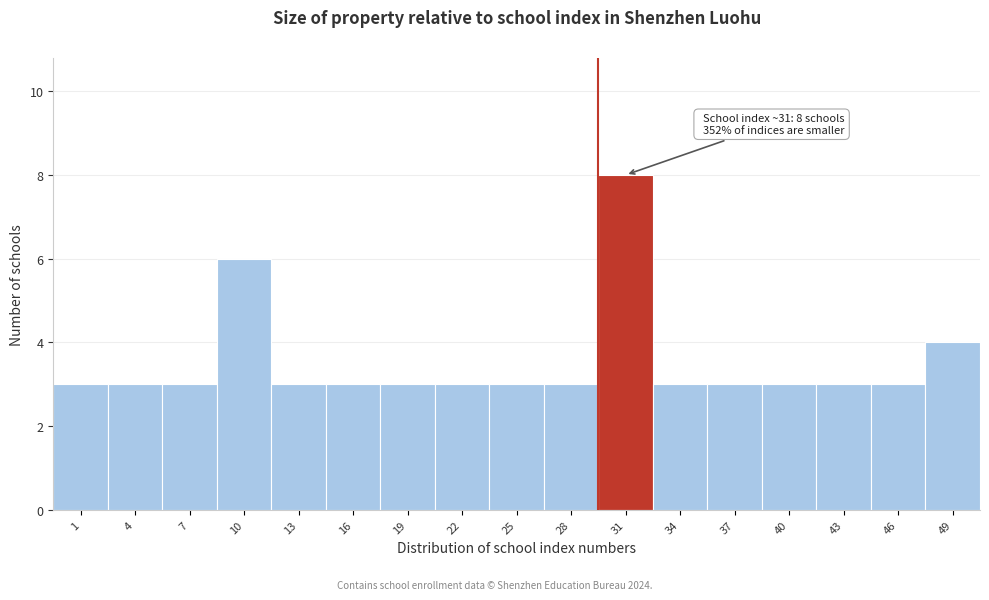

Reading left to right, transcribe all the data shown in this chart.

3	3	3	6	3	3	3	3	3	3	8	3	3	3	3	3	4